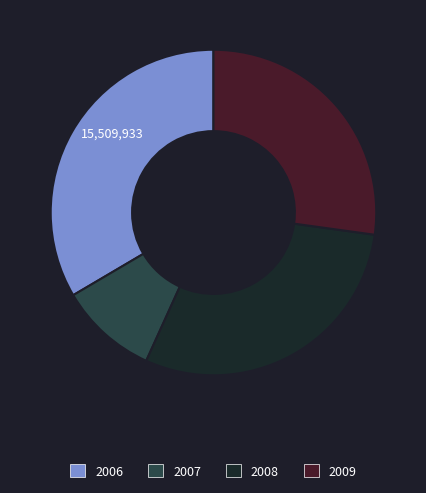

The 2006 slice represents 19% of the pie. True or false?

False